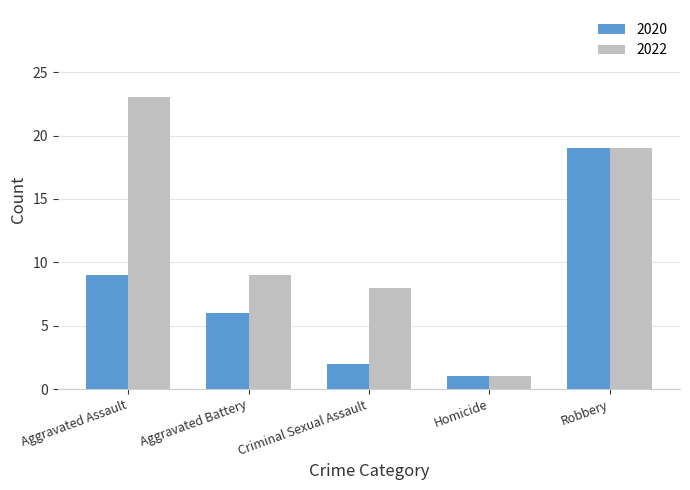

The 2020 series shows 15 at Aggravated Assault. True or false?

False